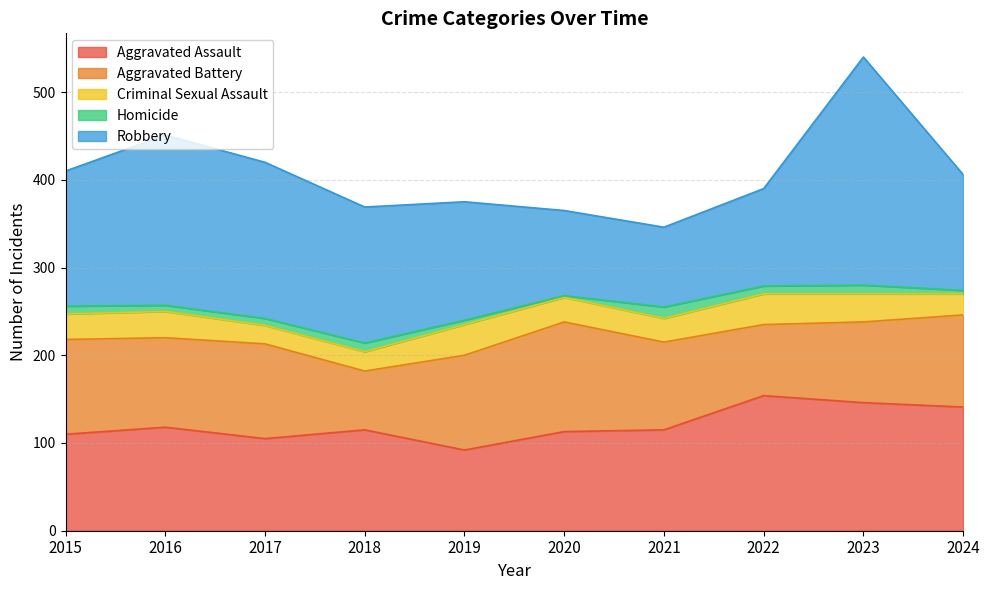

What is the value of the Aggravated Assault point at the 7th from the left?

115